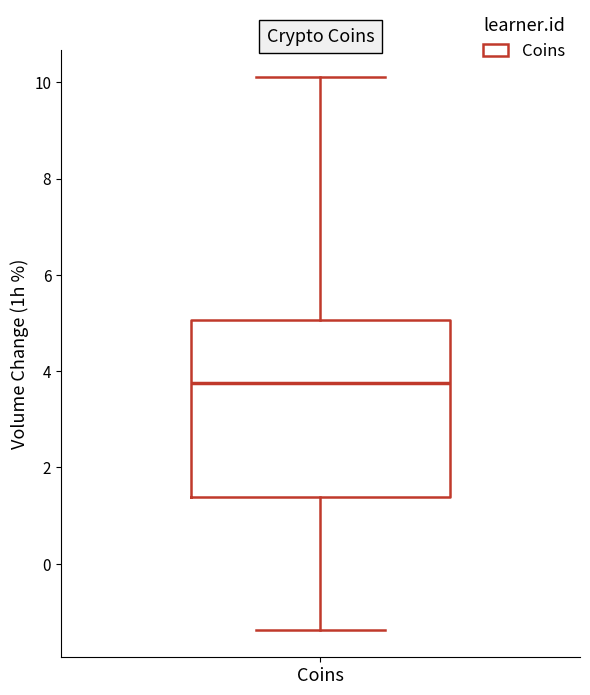

Transcribe this box plot: give where the median line is, the range the box spans, and where the two whiskers end, as read against the y-axis. The values are not printed on the chart, so give them approximately, as read against the axis.

median 3.8, box 1.4 to 5.0, whiskers -1.4 to 10.2